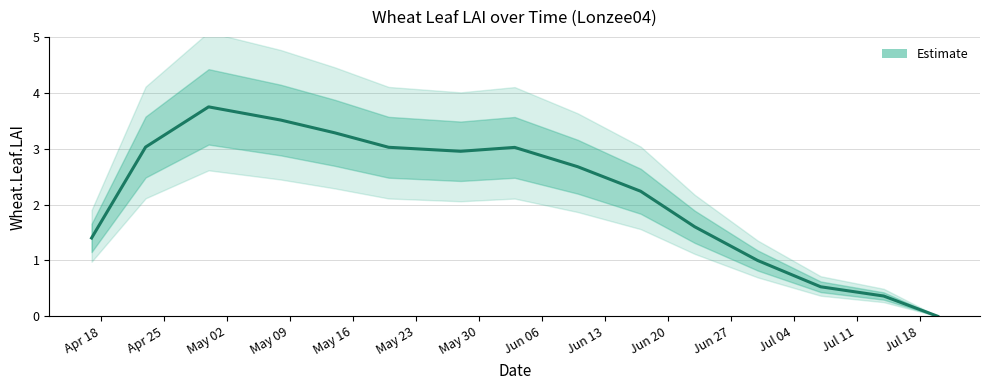

Where is the first local minimum?

2005-05-28